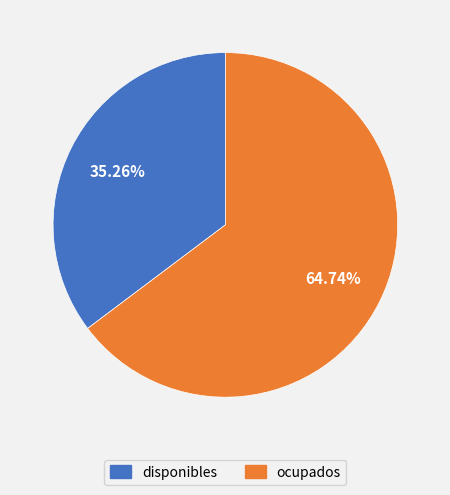

Which slice represents more than half of the pie?

ocupados